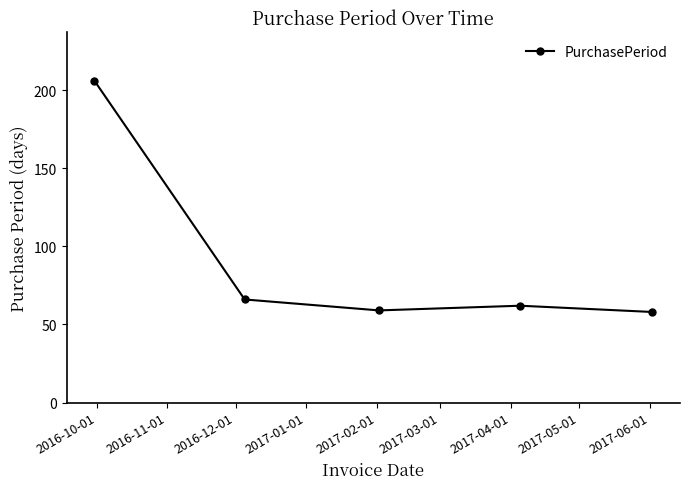

How many interior local peaks (higher than both neighbors) does the data have?

1